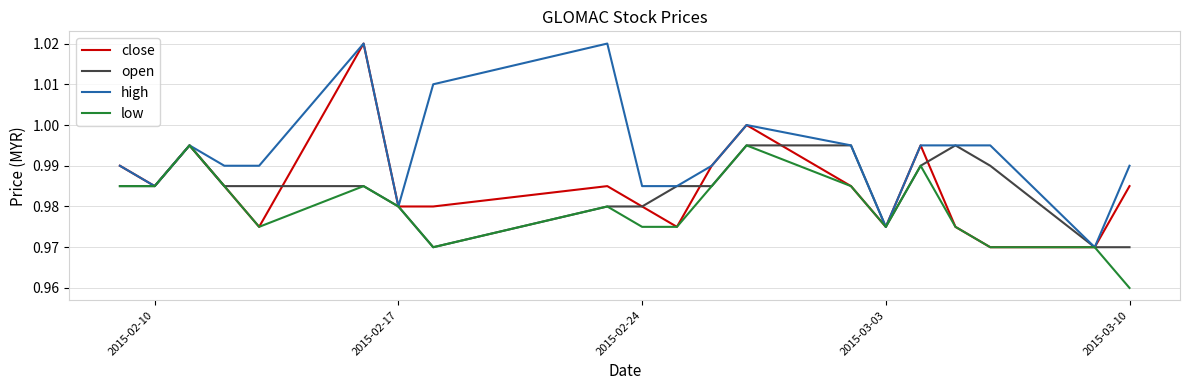

Which series has the largest total across all categories?

high